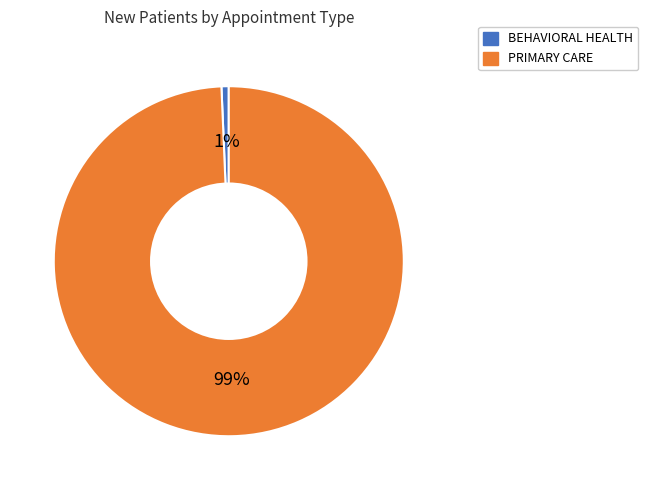

How many slices are in this pie chart?

2